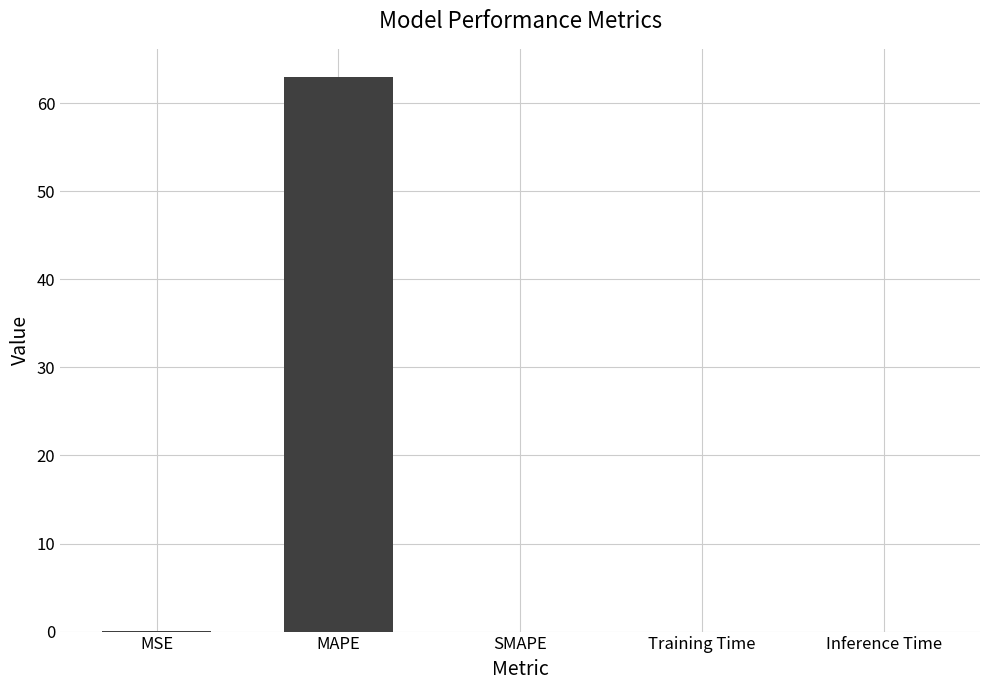

What is the sum of all values?

63.1